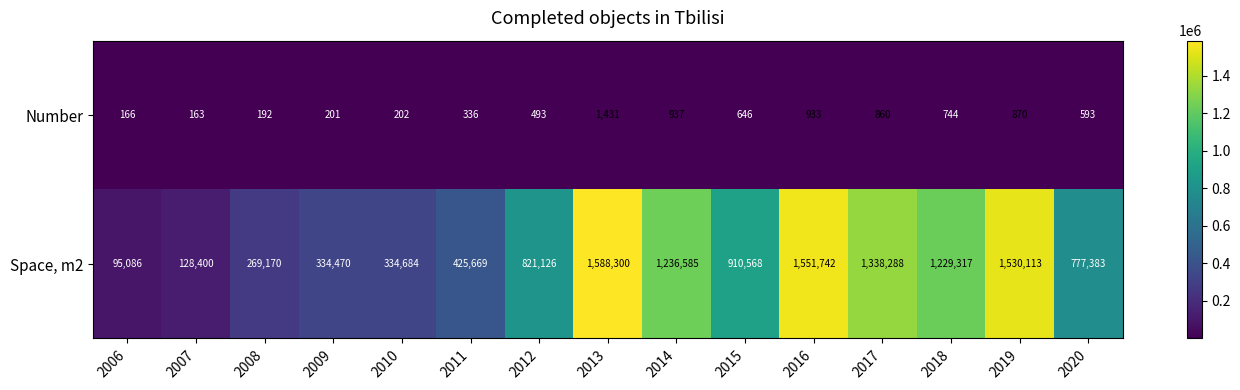

Where is Space, m2 nearest to the value 841693?

2012